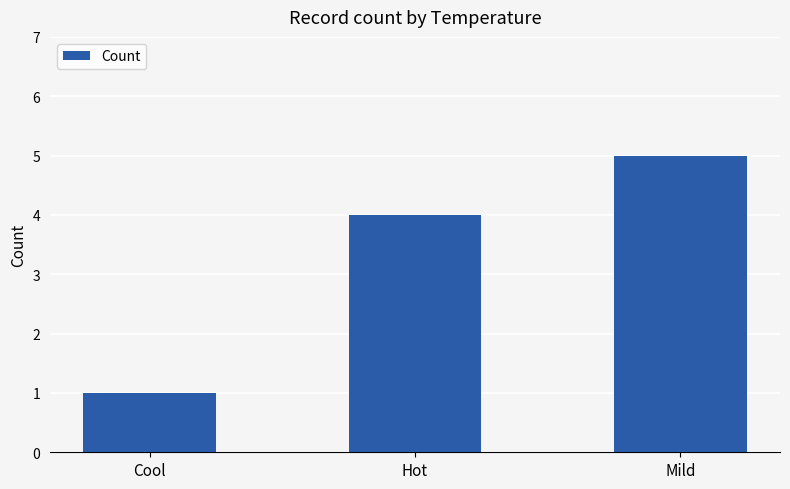

Which has a higher value, Hot or Mild?

Mild